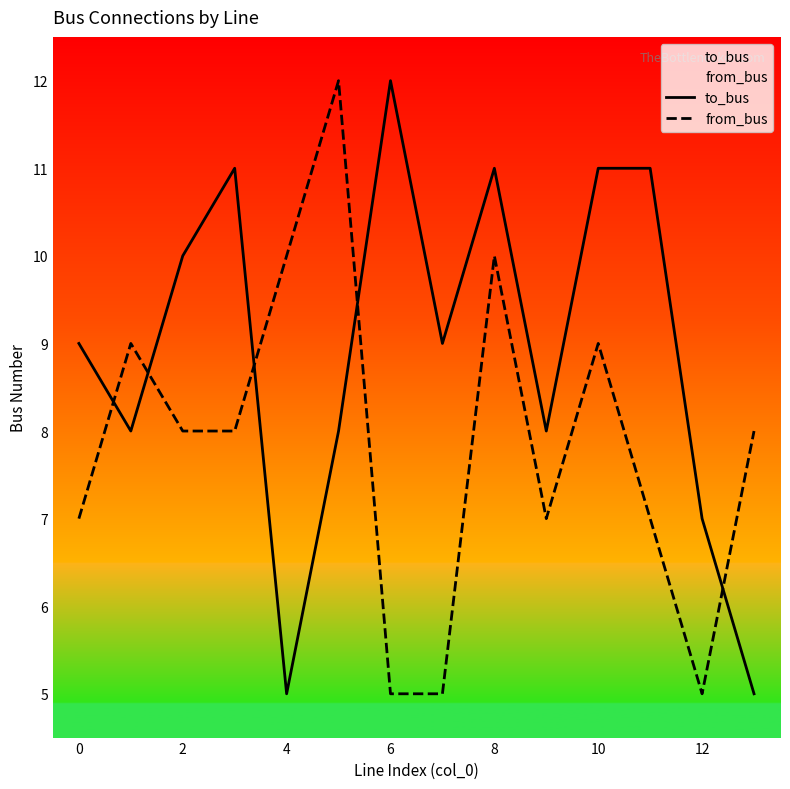

Rank the series by their maximum value, from highest to lowest.

to_bus, from_bus